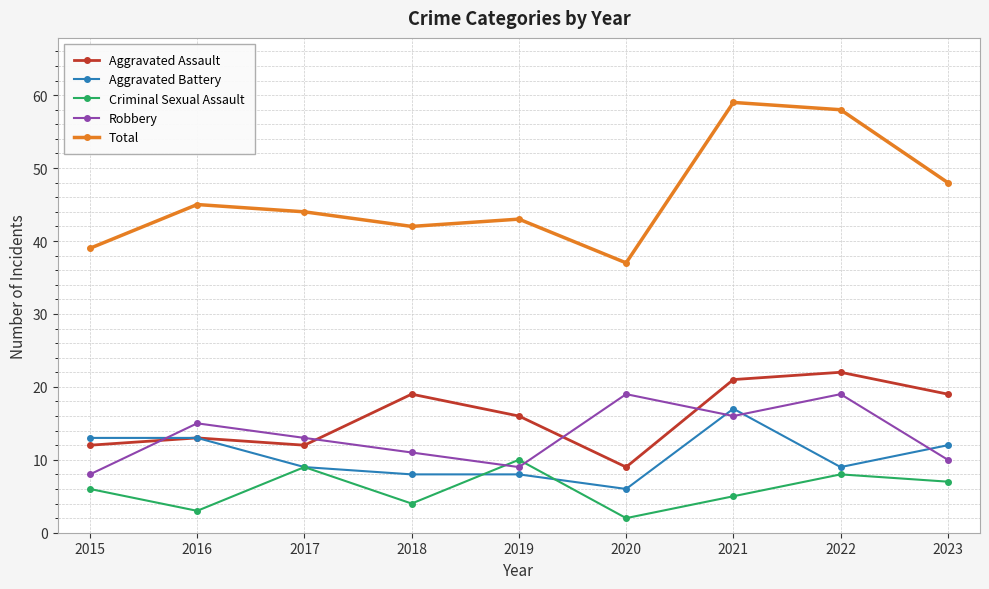

The Aggravated Battery series shows 12 at 2023. True or false?

True